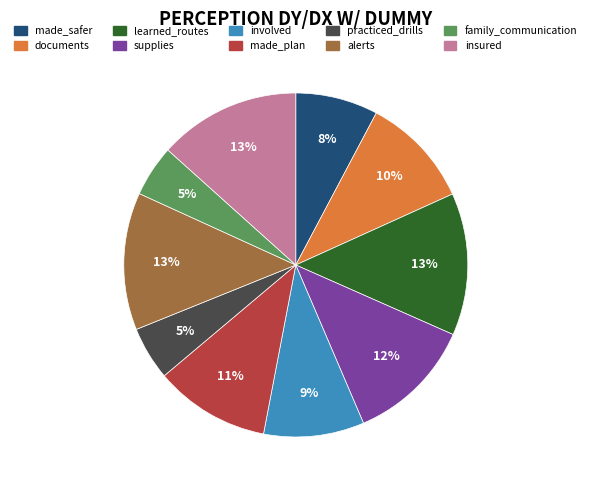

How many segments does this pie chart have?

10